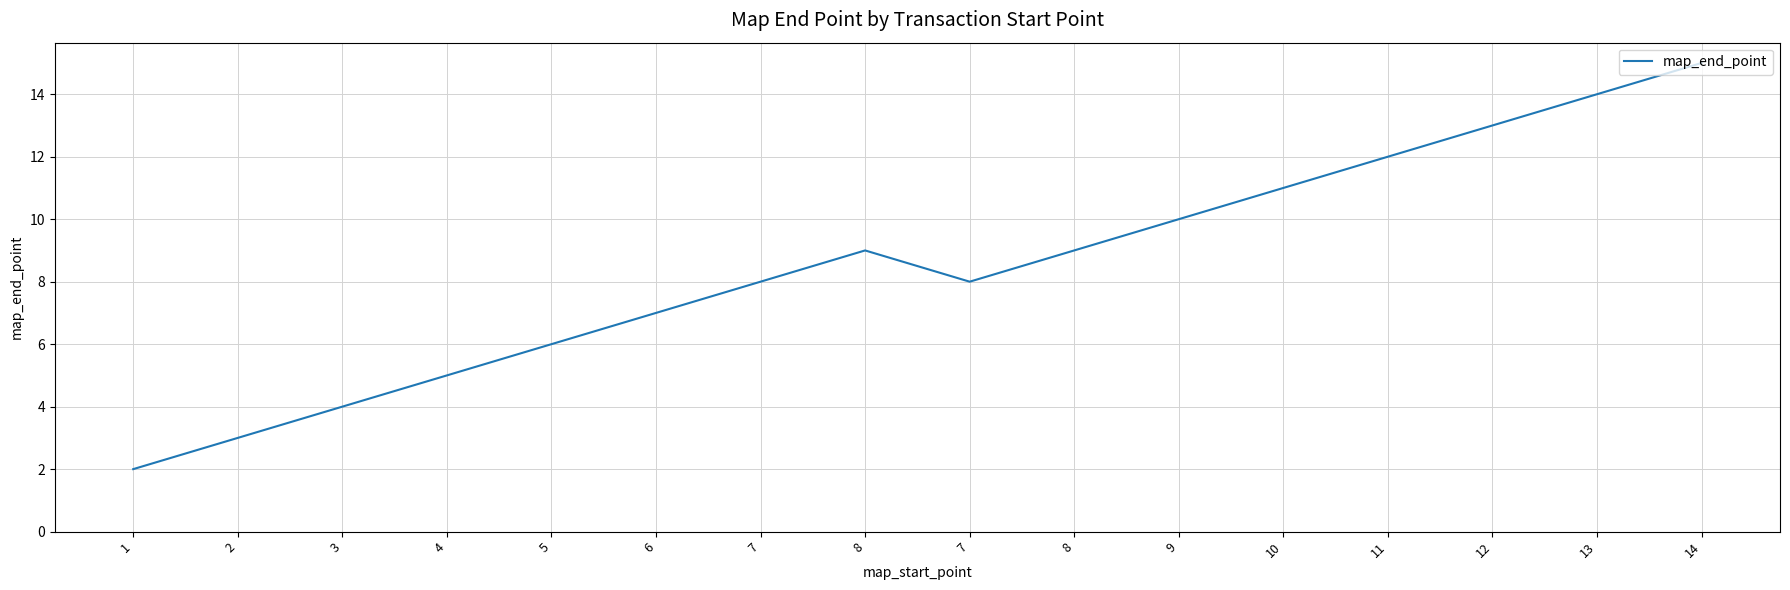

What is the maximum value shown in the chart?

15